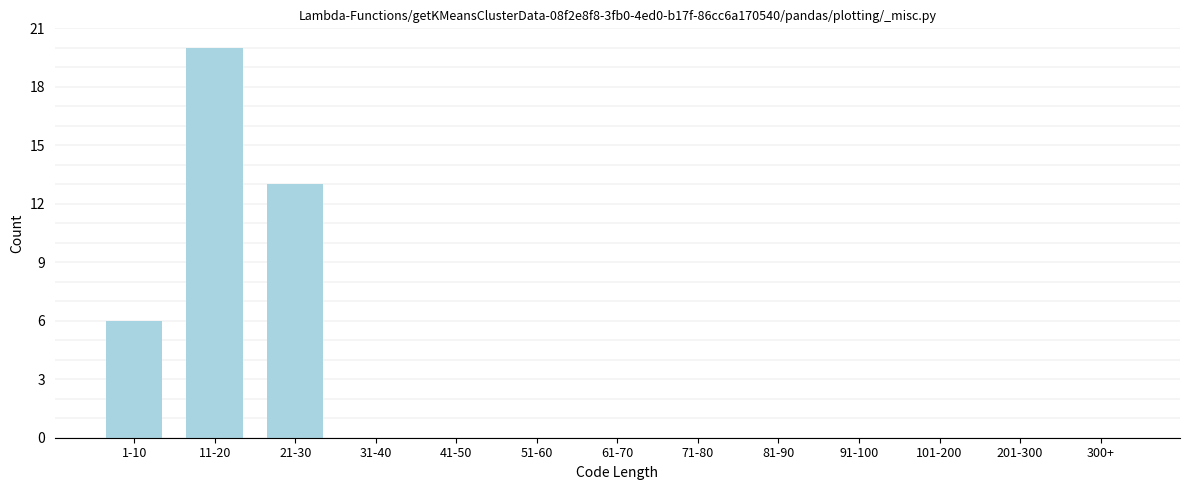

Reading left to right, what are all the values shown in this chart?

1-10=6	11-20=20	21-30=13	31-40=0	41-50=0	51-60=0	61-70=0	71-80=0	81-90=0	91-100=0	101-200=0	201-300=0	300+=0